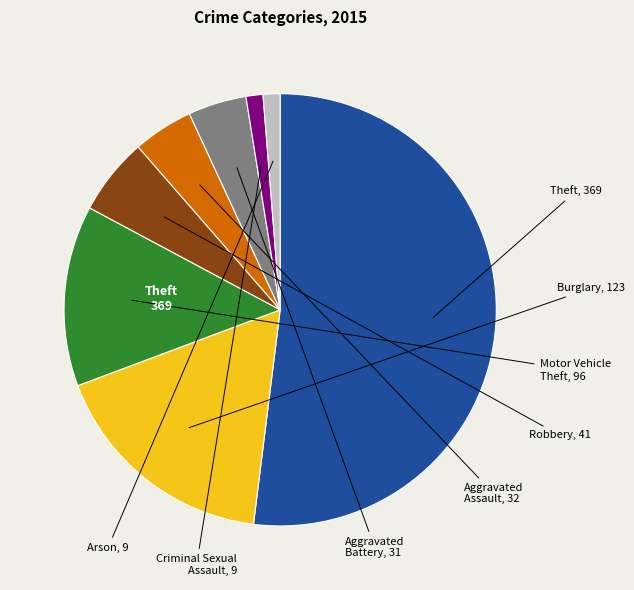

To the nearest percent, what is the combined percentage of Burglary and Criminal Sexual Assault?

19%